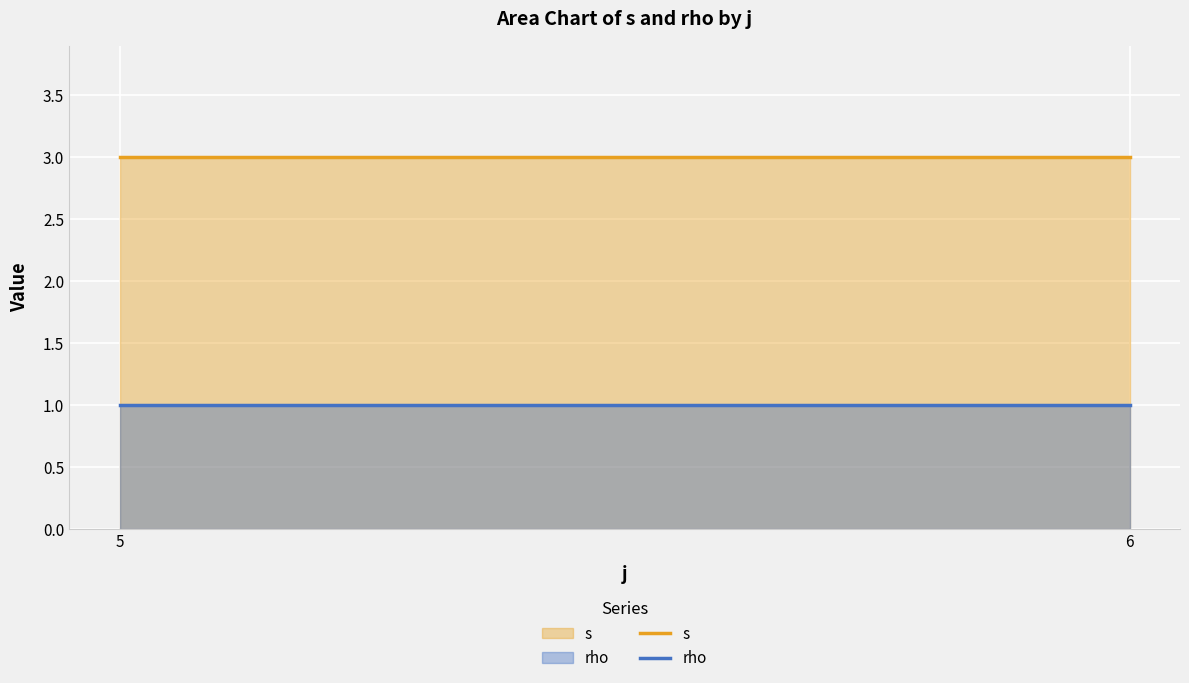

At which category is the sum across all series the highest?

5